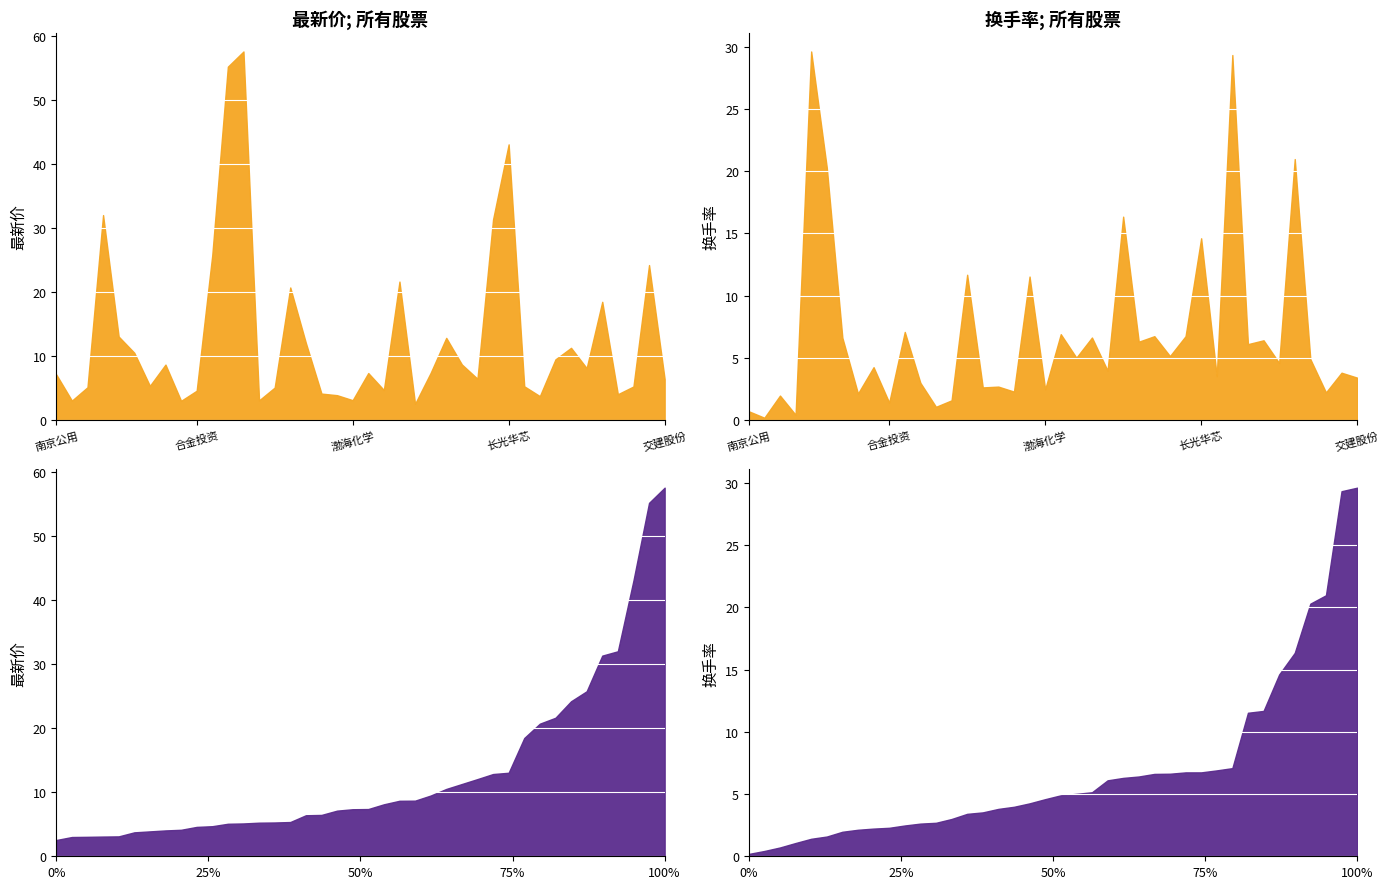

What are all the series names shown in the legend?

最新价, 换手率